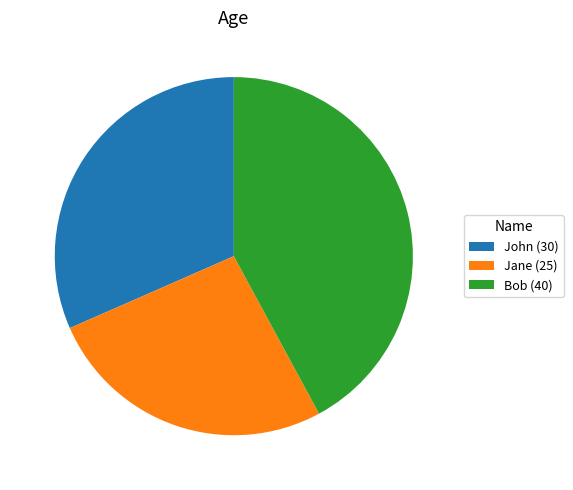

Does John account for over 50% of the chart?

No